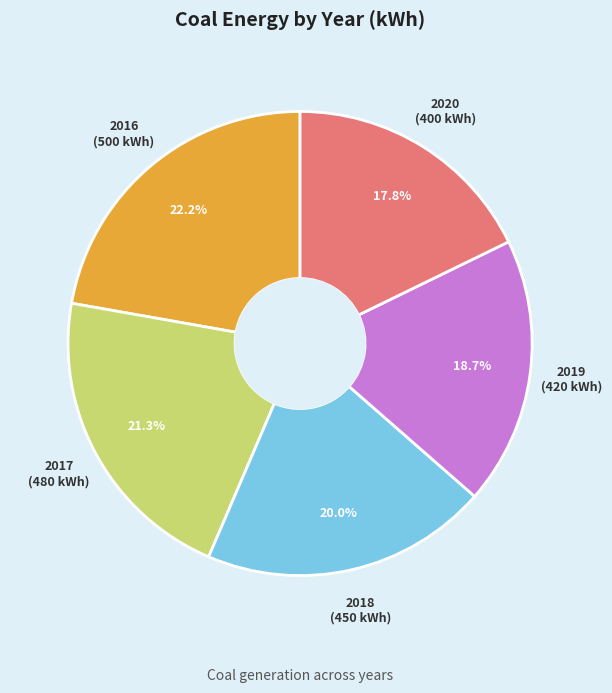

Does any single category account for the majority?

No